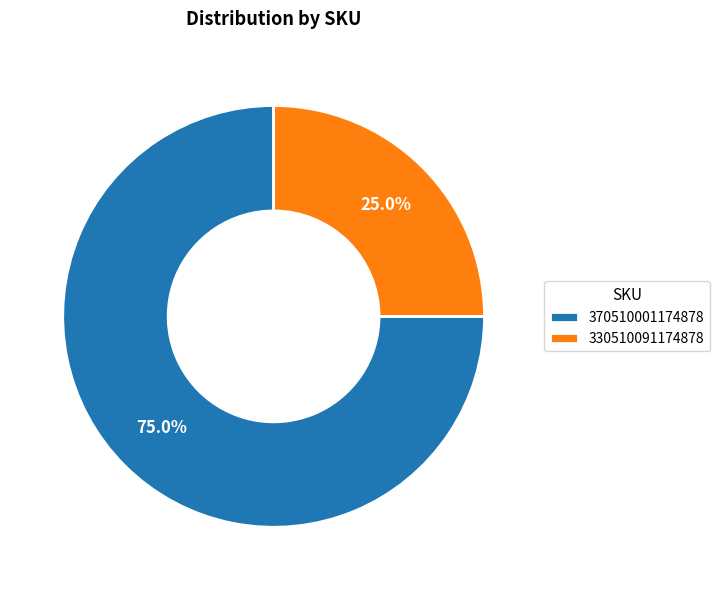

Between 330510091174878 and 370510001174878, which is larger?

370510001174878